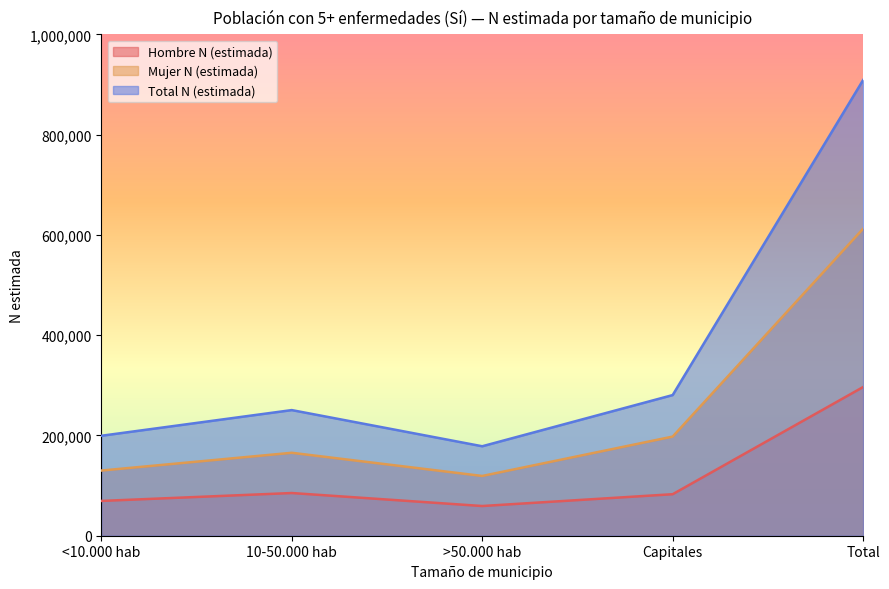

Rank the categories by Hombre N (estimada) value from highest to lowest.

Total, 10-50.000 hab, Capitales, <10.000 hab, >50.000 hab